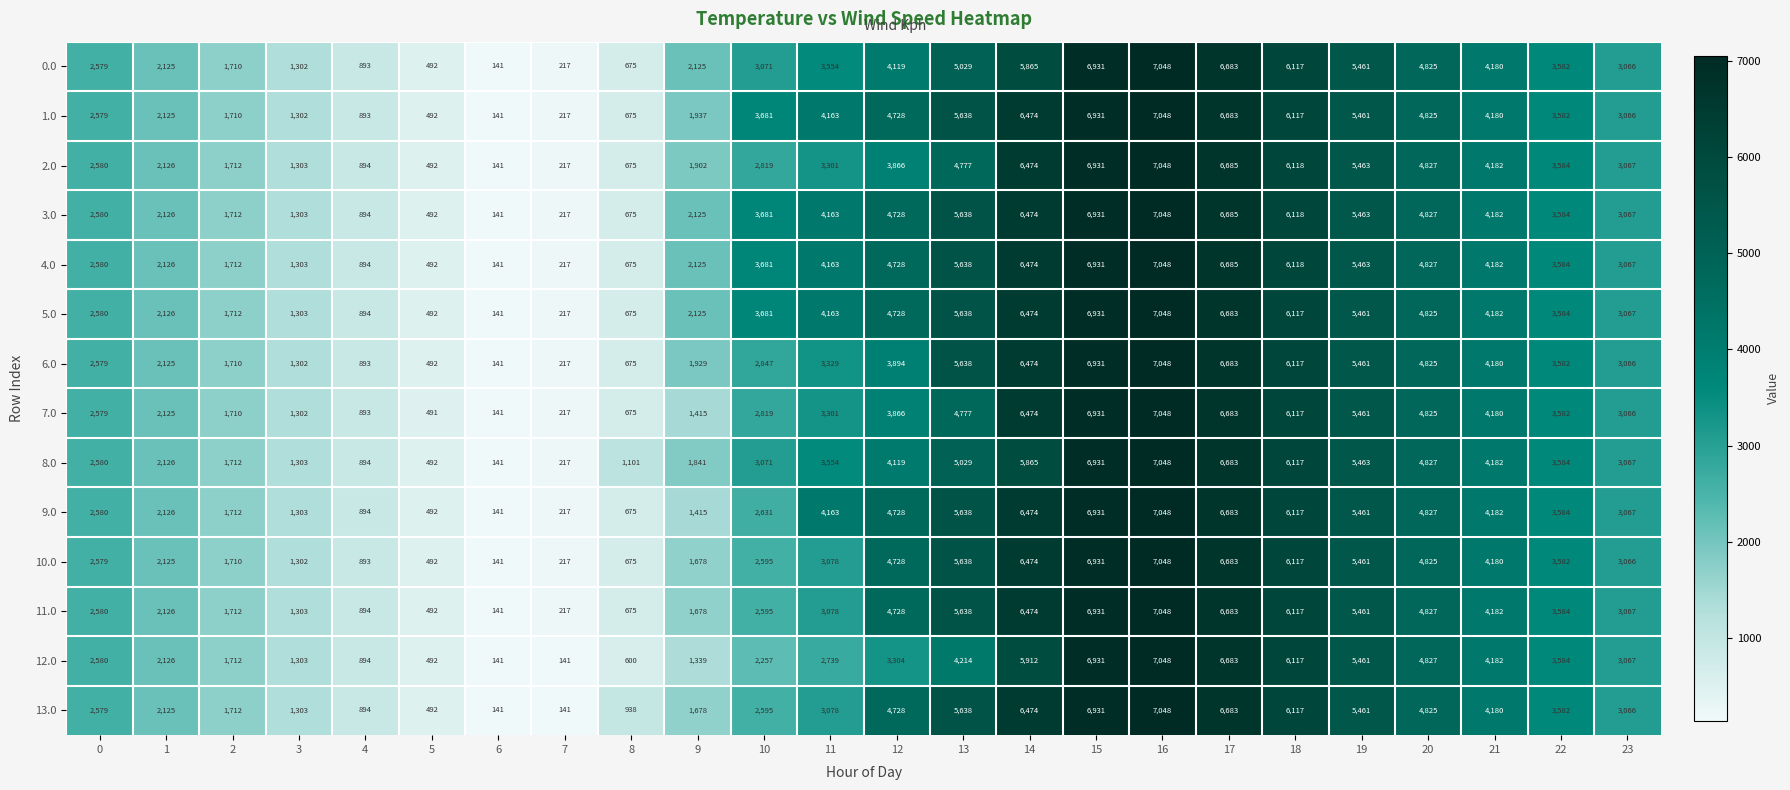

What is the lowest value of the 5.0 series?

141